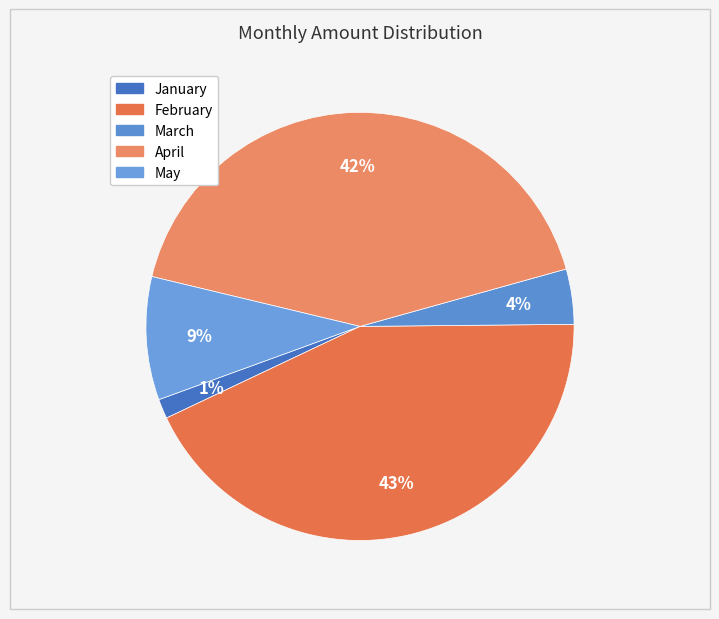

What is the total percentage of May and April?

51.2%